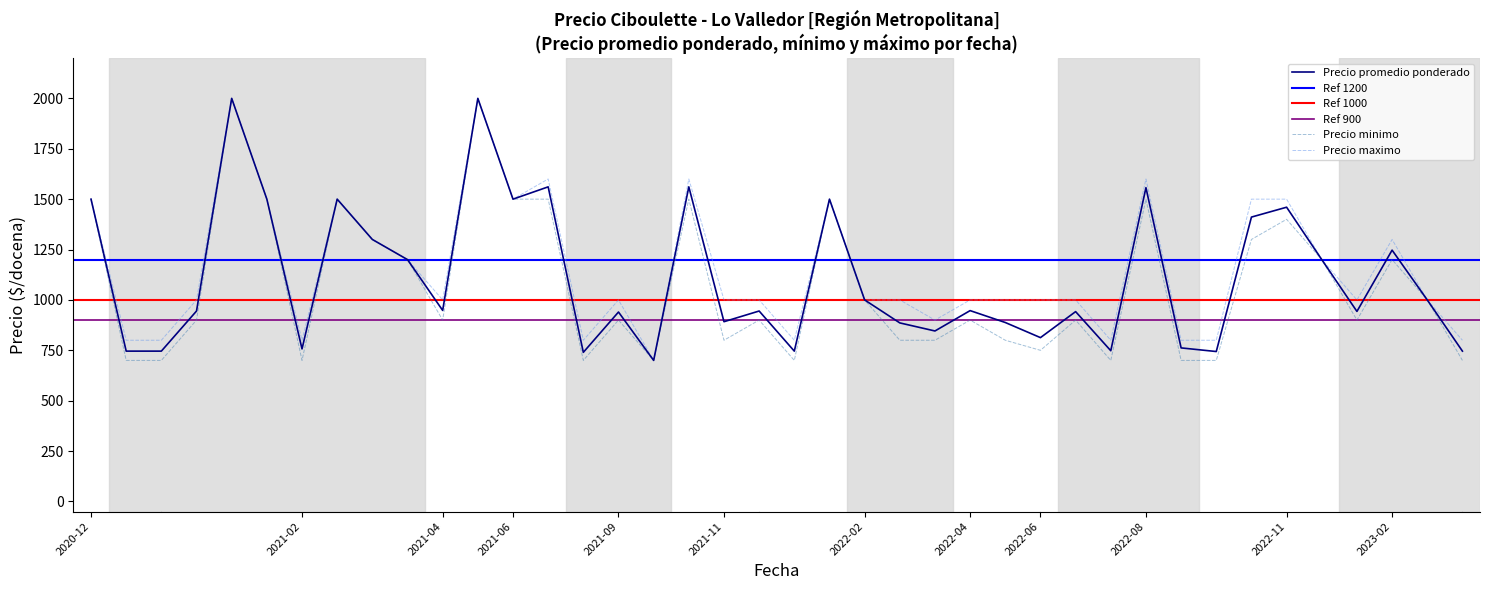

Where is Precio maximo nearest to the value 1350?

2021-03-22